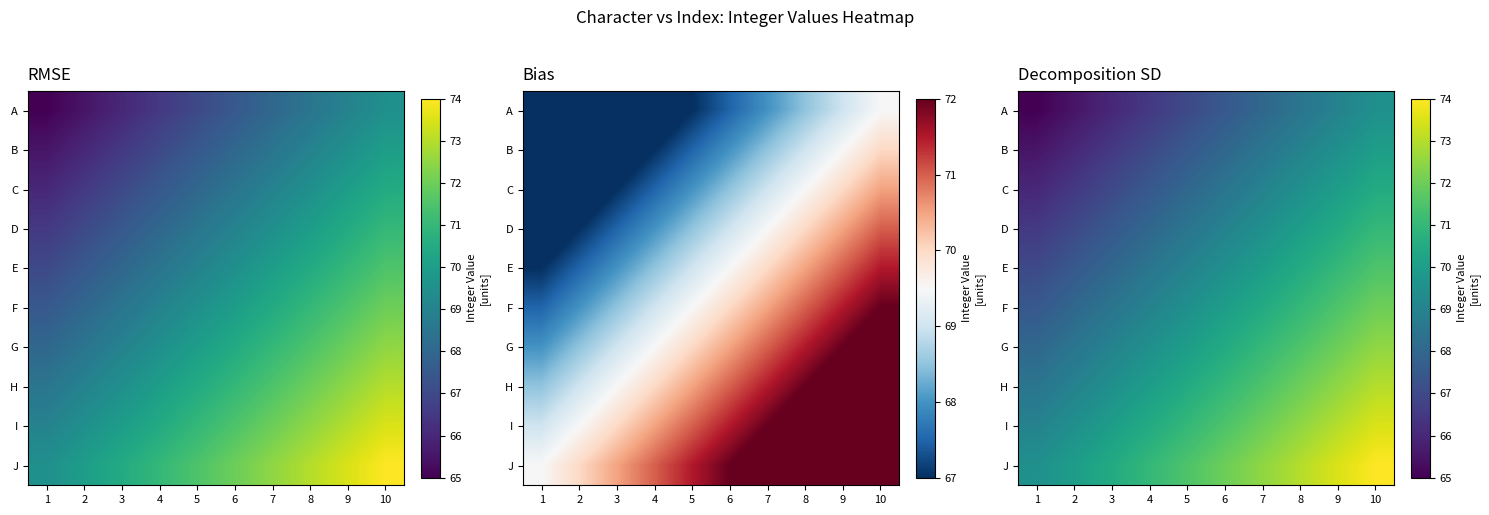

At how many categories does at least one series exceed 71?

6